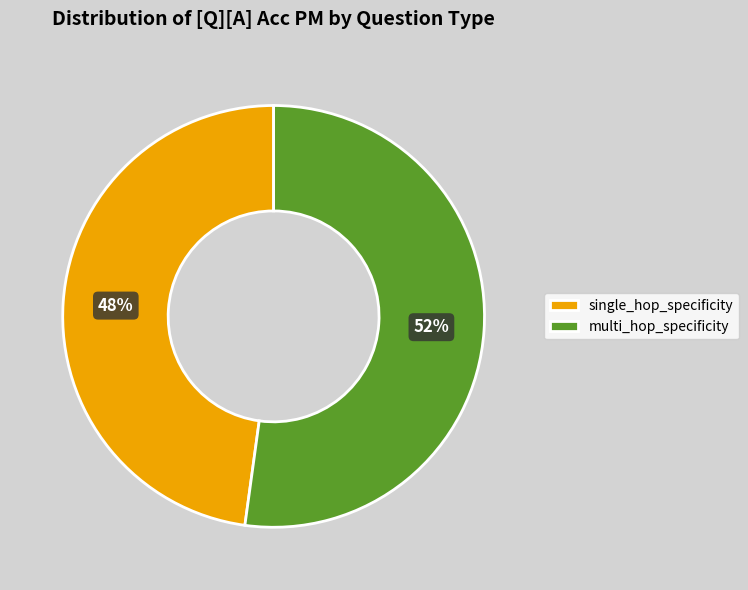

Is the sum of single_hop_specificity and multi_hop_specificity greater than half?

Yes